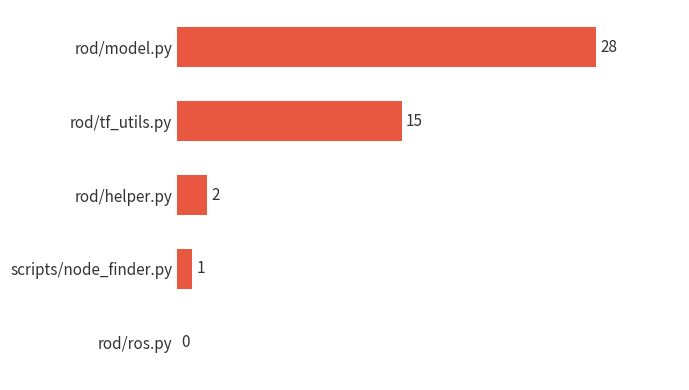

Are the bars grouped side by side (vs. stacked)?

No